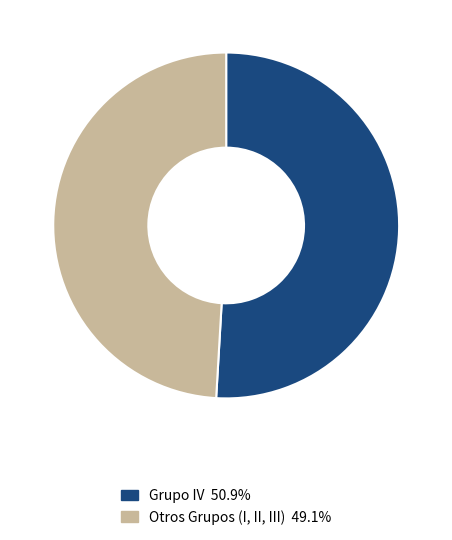

Does any single category account for the majority?

Yes